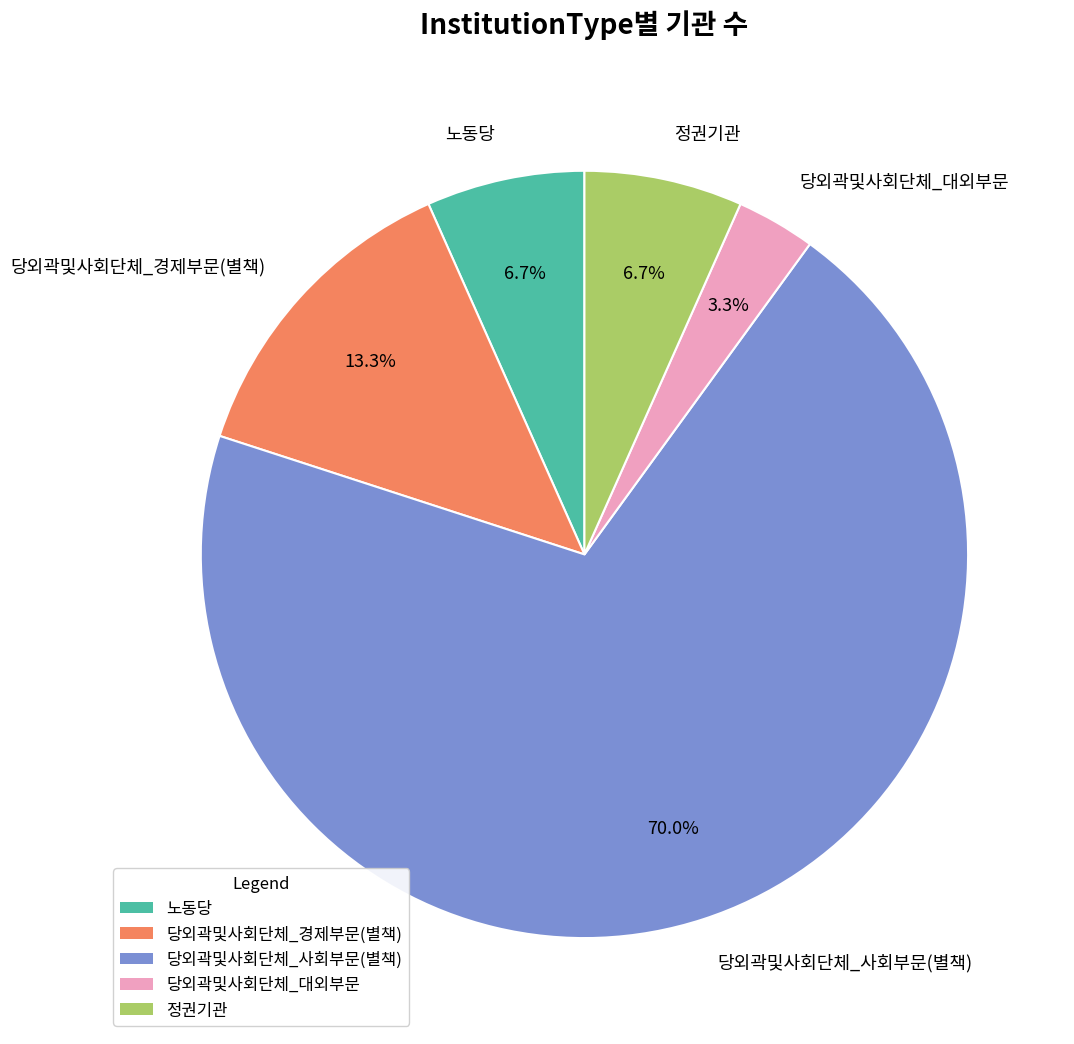

To the nearest percent, what is the combined percentage of 노동당 and 정권기관?

13%